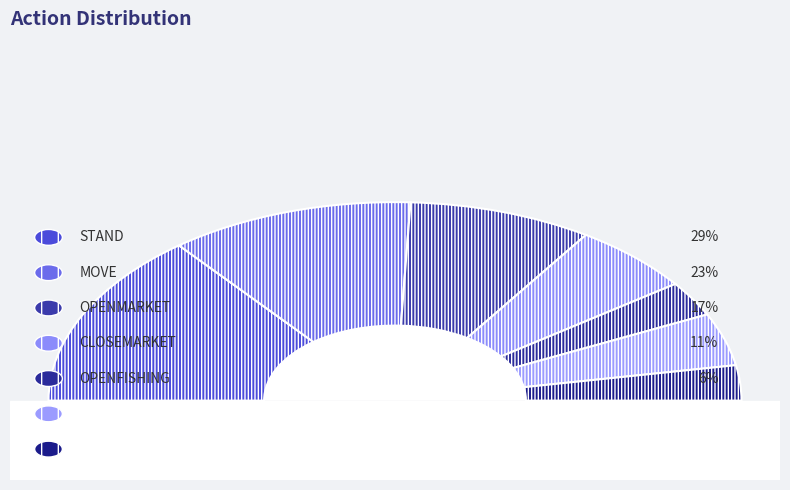

Which category has the biggest portion of the pie?

STAND